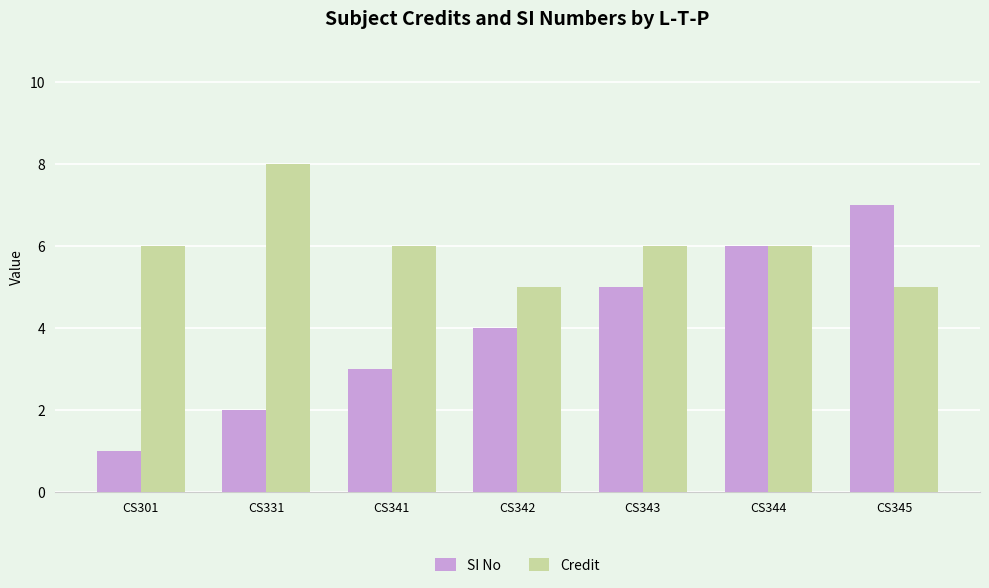

Count the number of categories in the chart.

7